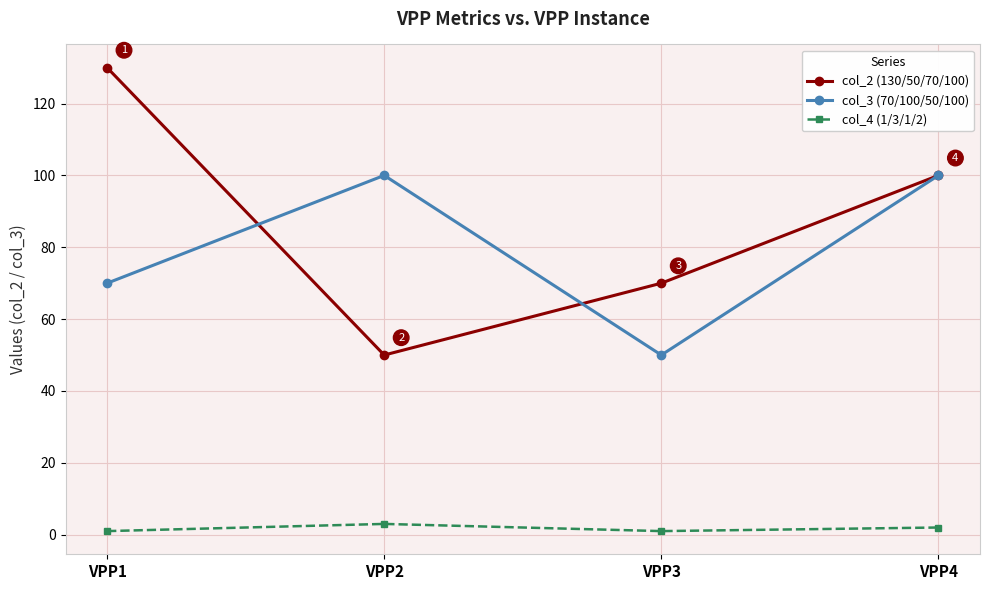

Reading left to right, what are all the values shown in this chart?

col_2 (130/50/70/100): 130	50	70	100
col_3 (70/100/50/100): 70	100	50	100
col_4 (1/3/1/2): 1	3	1	2